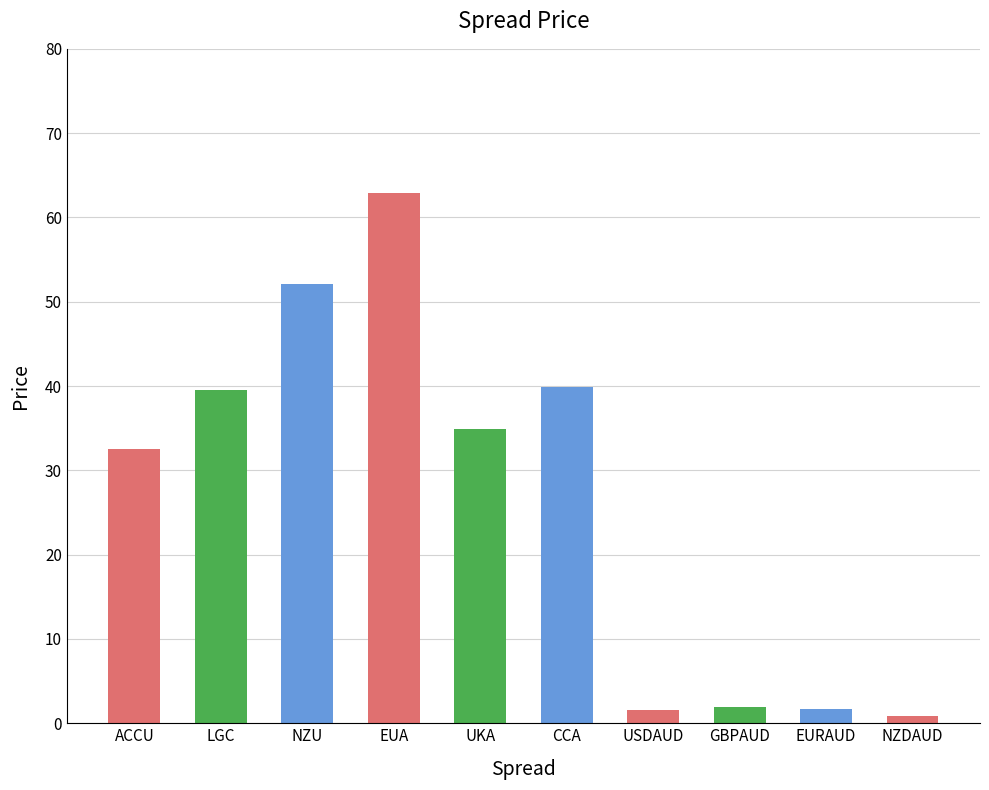

What is the greatest value displayed?

62.9